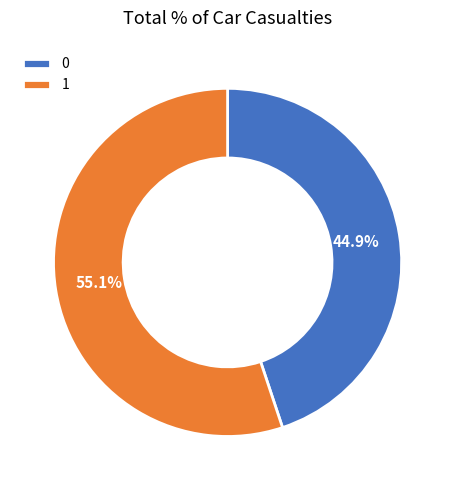

Which slice is the smallest?

0